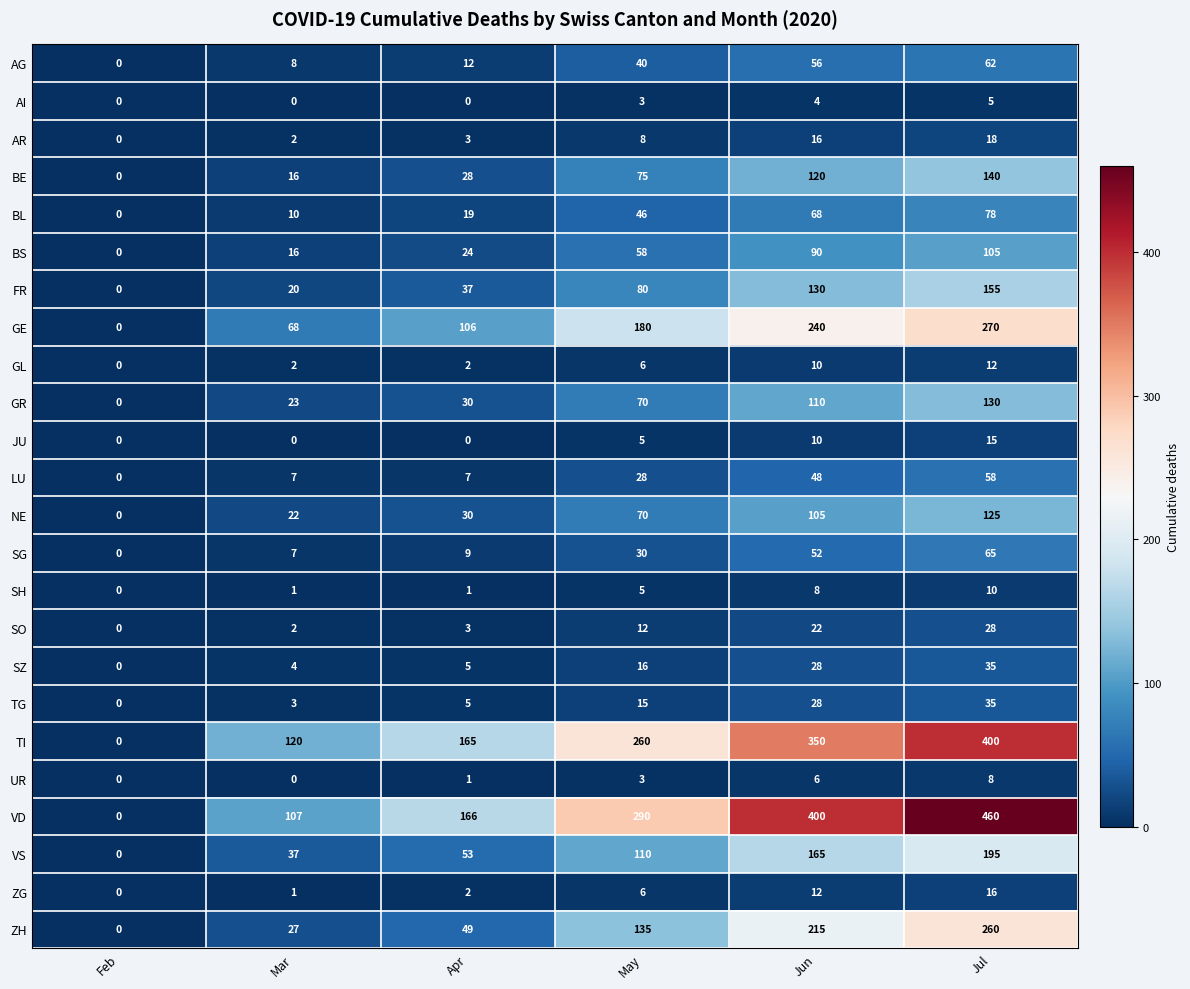

Which series changed the most between May and Jun?

VD